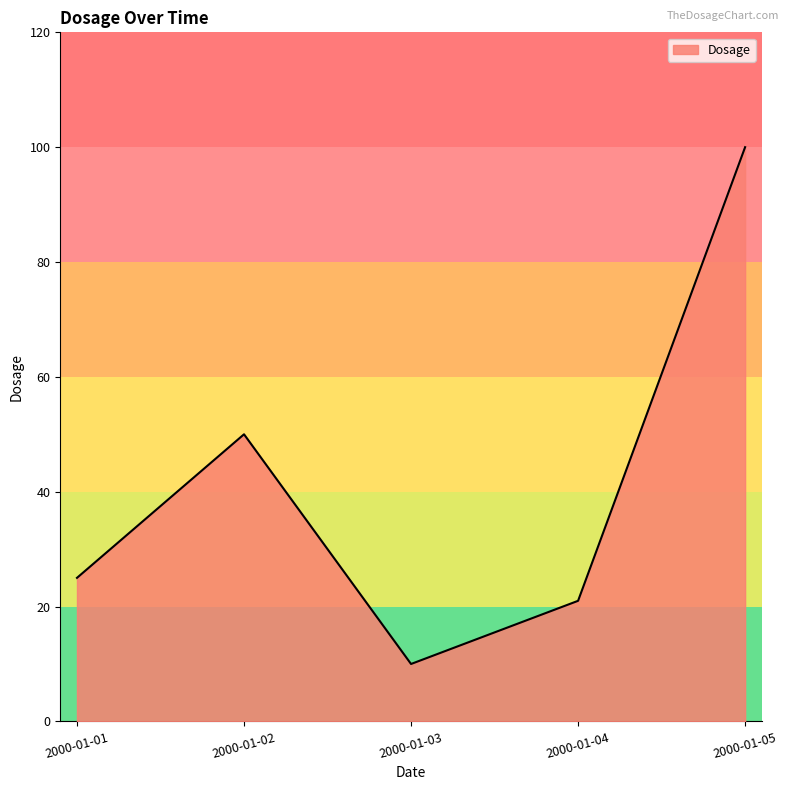

Is it true that the value at 2000-01-05 is 100?

True